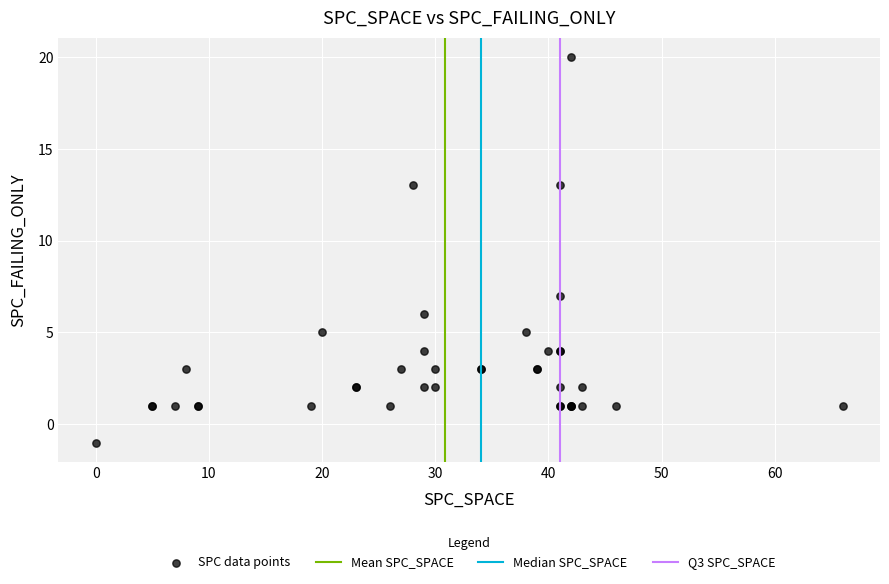

What Y value in the scatter plot is closest to 9?

7